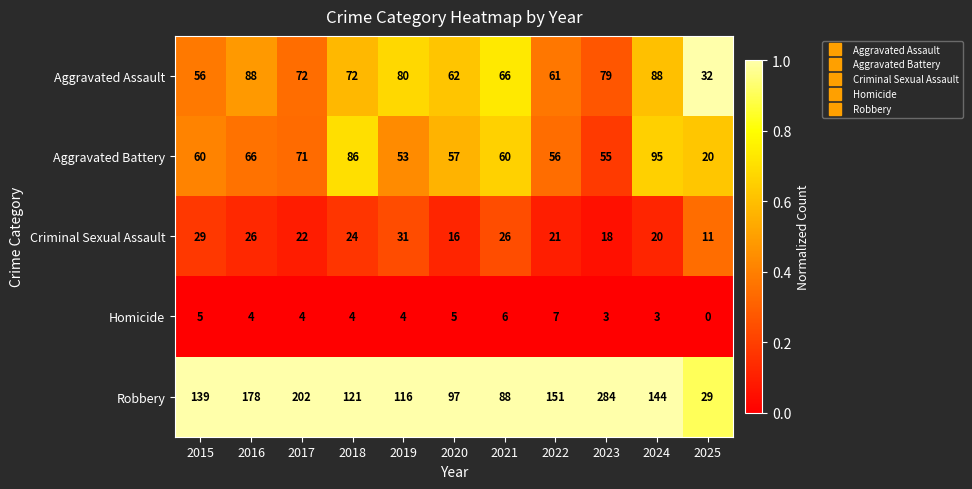

What is the difference between the maximum and minimum values in the Robbery series?

255